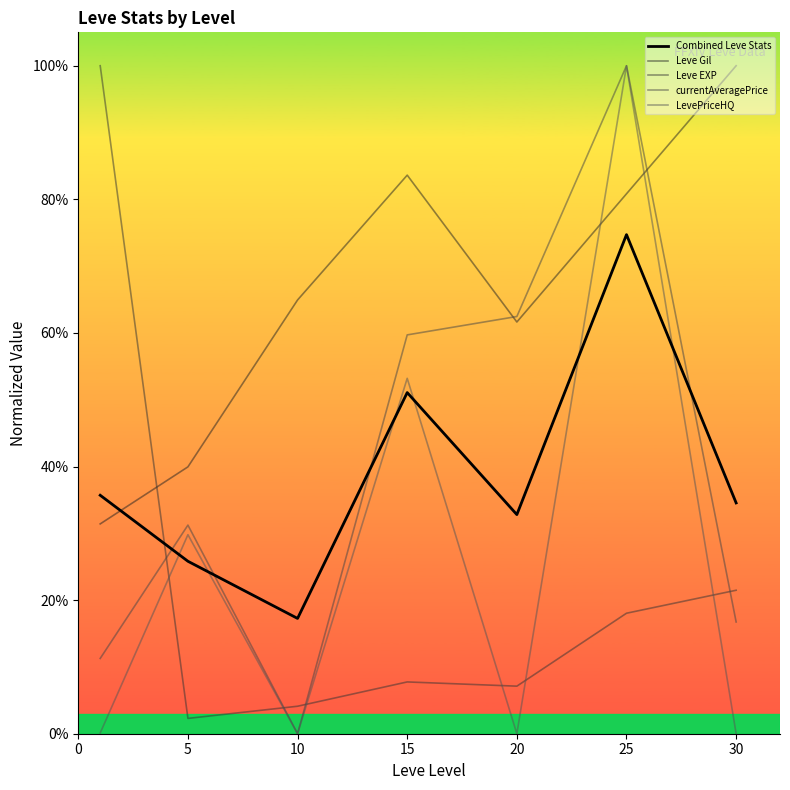

Reading left to right, list all the values displayed in this chart.

Combined Leve Stats: 0.4	0.3	0.2	0.5	0.3	0.7	0.3
Leve Gil: 0.3	0.4	0.6	0.8	0.6	0.8	1.0
Leve EXP: 1.0	0.0	0.0	0.1	0.1	0.2	0.2
currentAveragePrice: 0.1	0.3	0.0	0.6	0.6	1.0	0.2
LevePriceHQ: 0.0	0.3	0.0	0.5	0.0	1.0	0.0